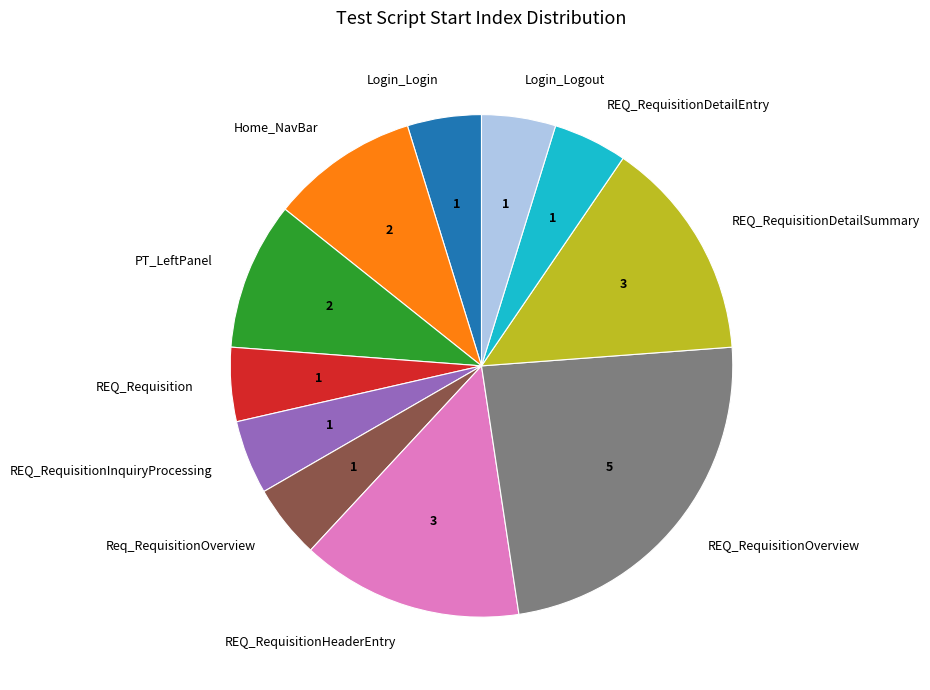

What is the ratio of the value at REQ_RequisitionDetailSummary to the value at REQ_RequisitionHeaderEntry?

1.0